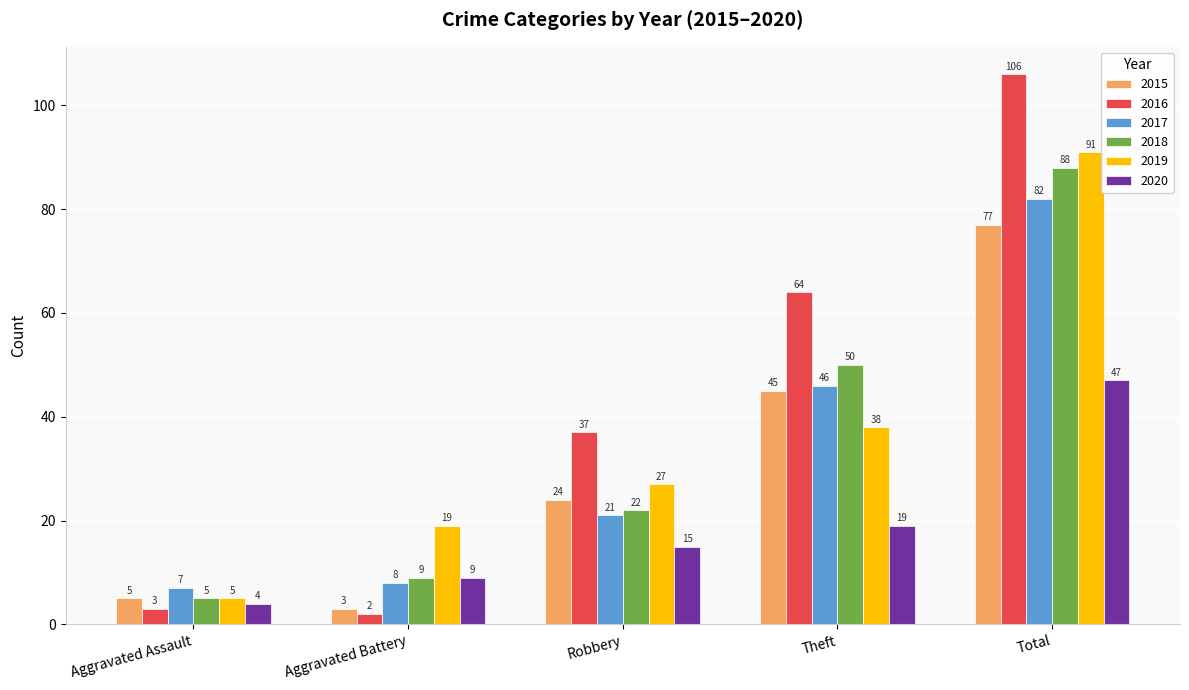

What are all the series names shown in the legend?

2015, 2016, 2017, 2018, 2019, 2020